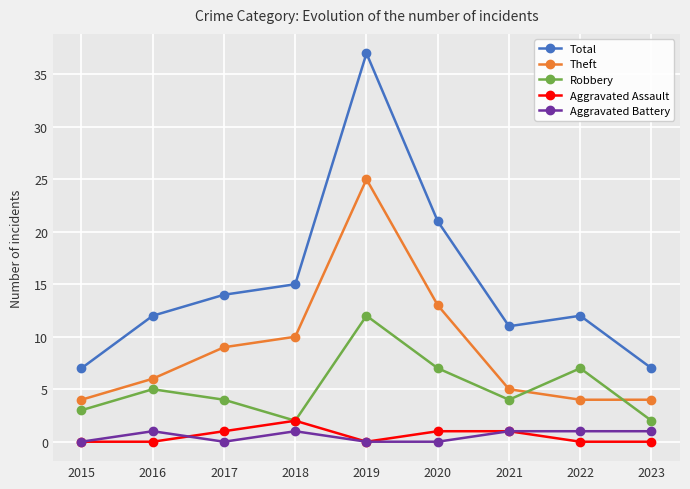

What is the spread (max minus min) of values at 2018?

14